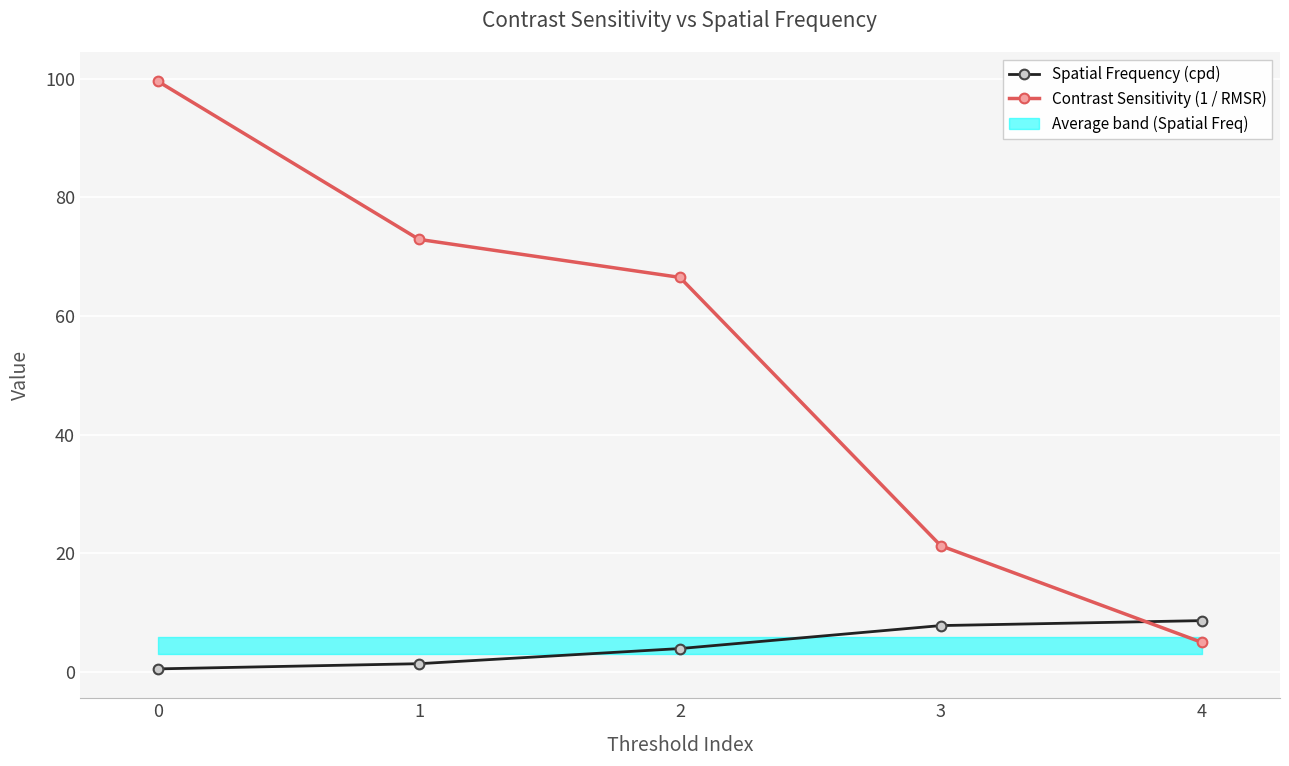

Reading left to right, transcribe all the data shown in this chart.

Spatial Frequency (cpd): 0.5	1.4	3.9	7.8	8.7
Contrast Sensitivity (1 / RMSR): 99.6	72.9	66.5	21.3	5.0